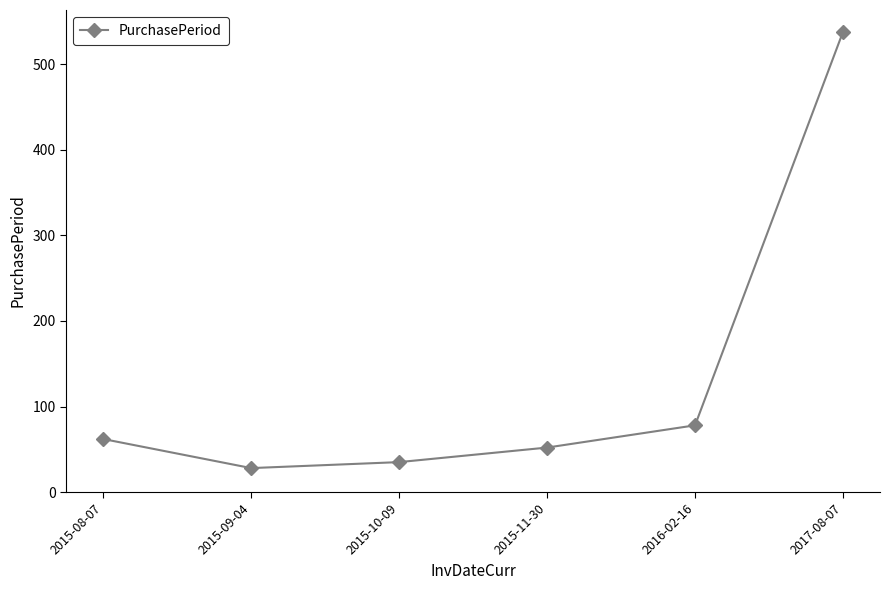

What is the difference between the second highest and minimum values?

50